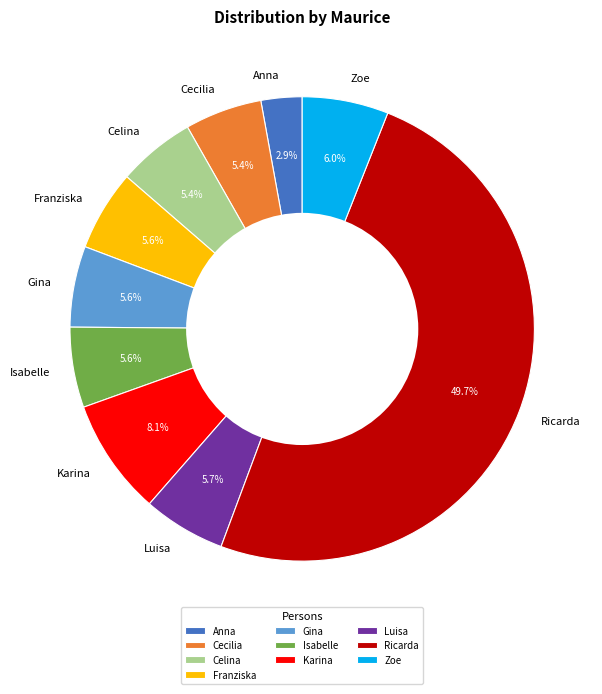

Which slice is the largest?

Ricarda